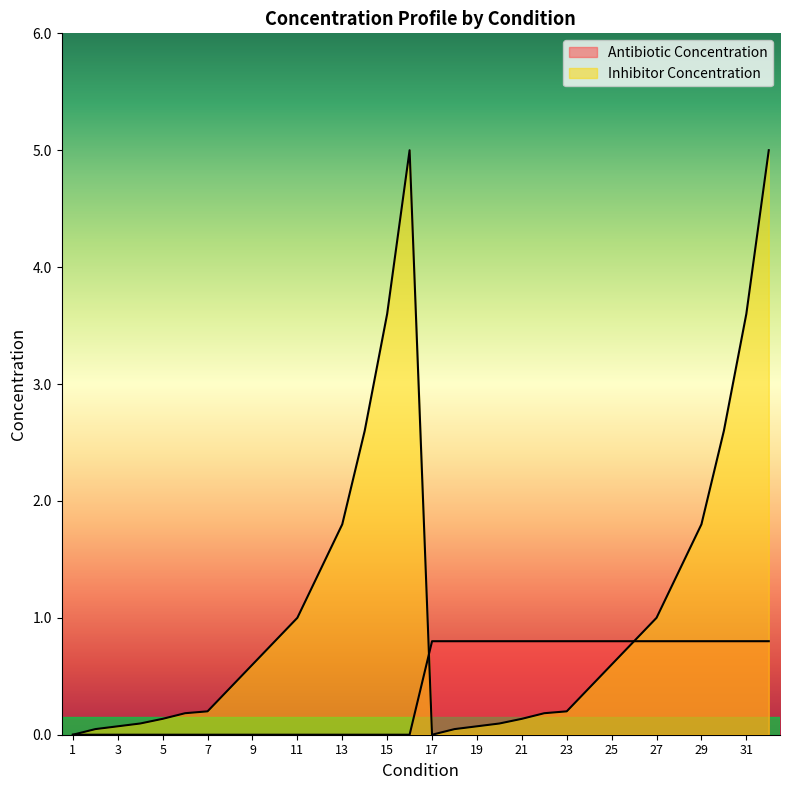

Does the chart have visible grid lines?

No